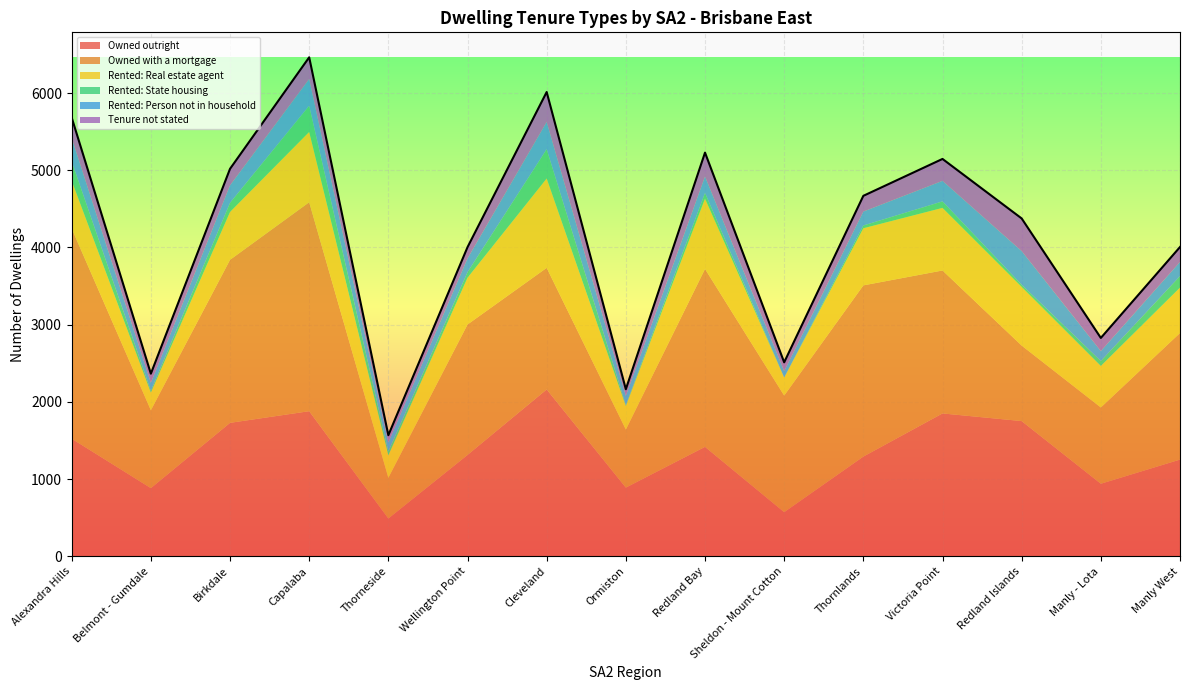

What is the value of the Owned with a mortgage point at the 14th from the left?

988